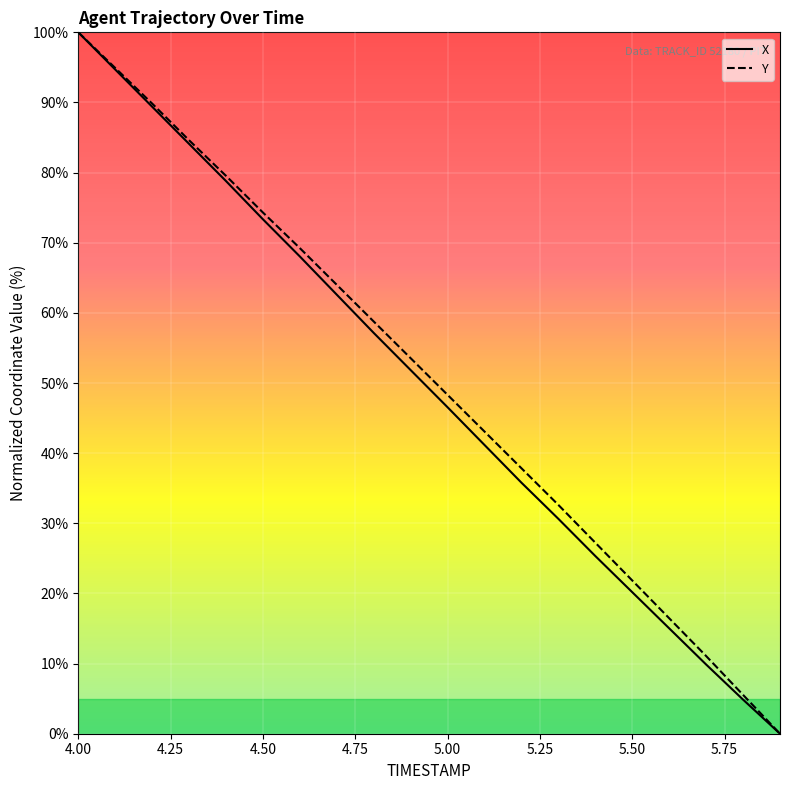

What is the greatest value displayed?

100.0